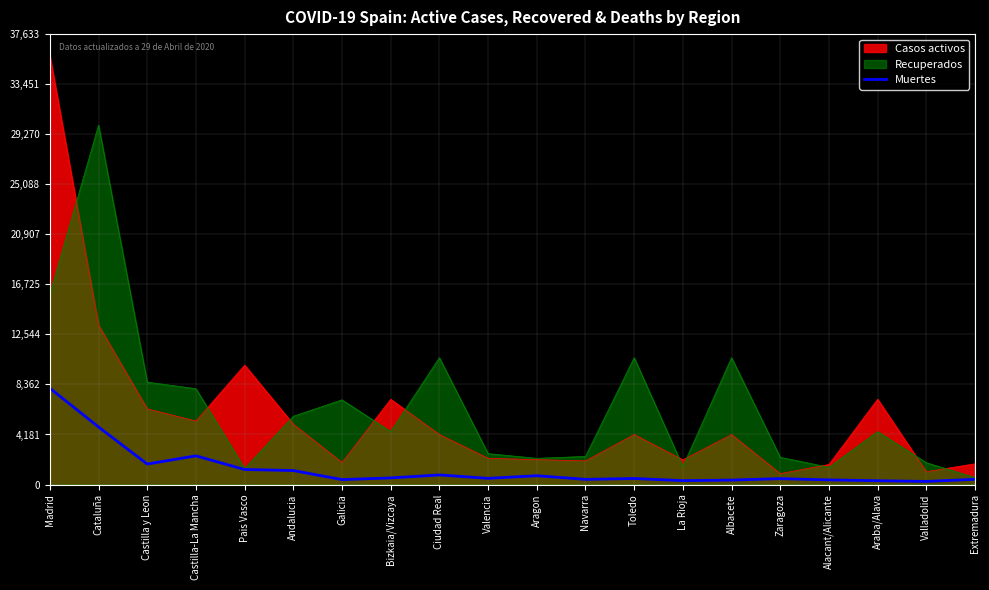

What position from the left is Araba/Alava?

18